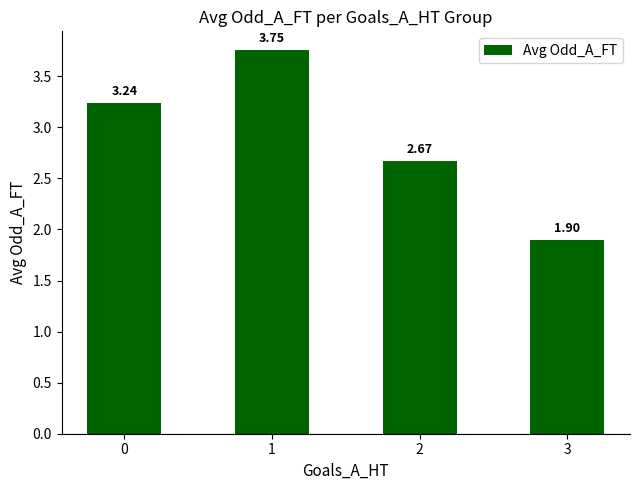

How many bars are there in total?

4